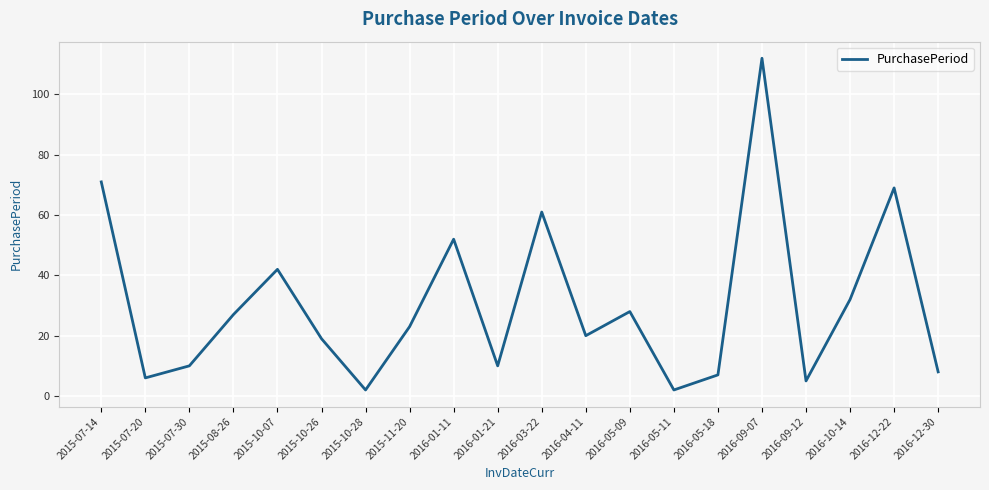

What position from the right is 2016-09-12?

4